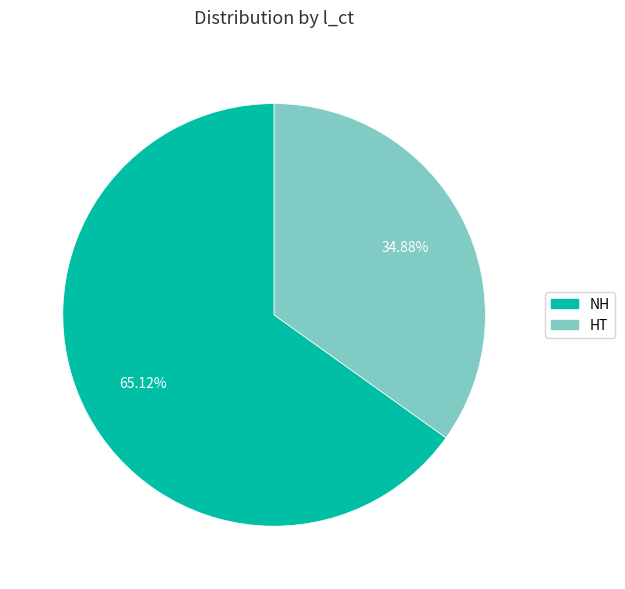

What is the largest slice in the pie chart?

NH